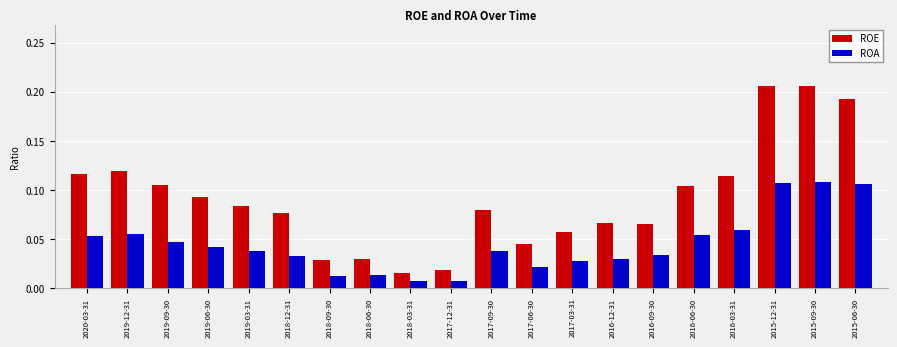

Rank the series at 2016-06-30 from highest to lowest value.

ROE, ROA